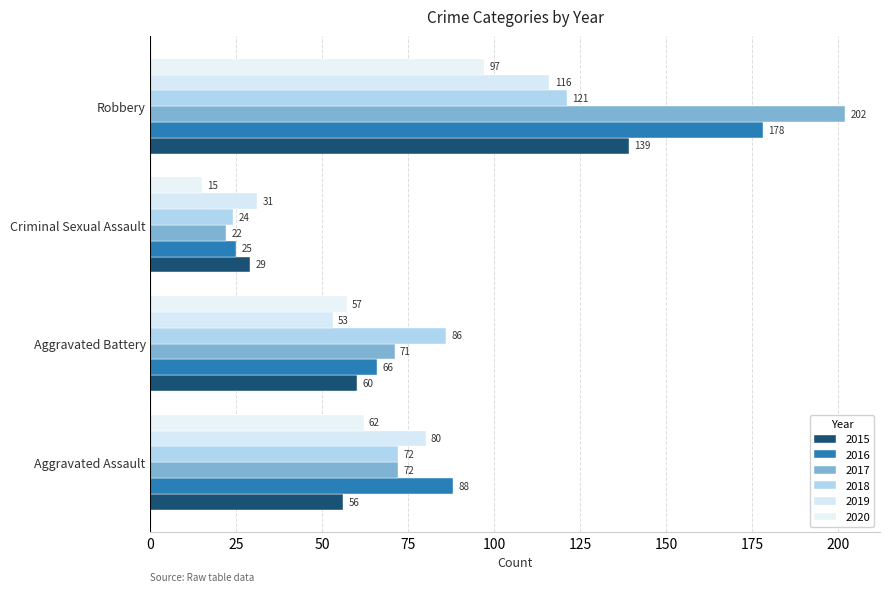

List the series in order of their peak value, highest first.

2017, 2016, 2015, 2018, 2019, 2020